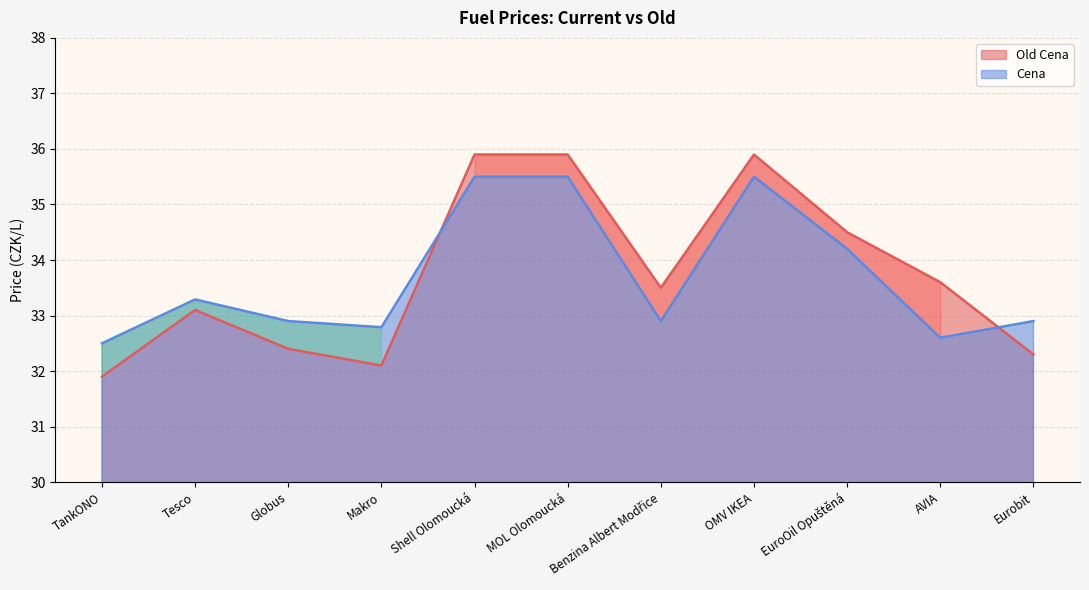

Reading left to right, transcribe all the data shown in this chart.

Old Cena: TankONO=31.9	Tesco=33.1	Globus=32.4	Makro=32.1	Shell Olomoucká=35.9	MOL Olomoucká=35.9	Benzina Albert Modřice=33.5	OMV IKEA=35.9	EuroOil Opuštěná=34.5	AVIA=33.6	Eurobit=32.3
Cena: TankONO=32.5	Tesco=33.3	Globus=32.9	Makro=32.8	Shell Olomoucká=35.5	MOL Olomoucká=35.5	Benzina Albert Modřice=32.9	OMV IKEA=35.5	EuroOil Opuštěná=34.2	AVIA=32.6	Eurobit=32.9